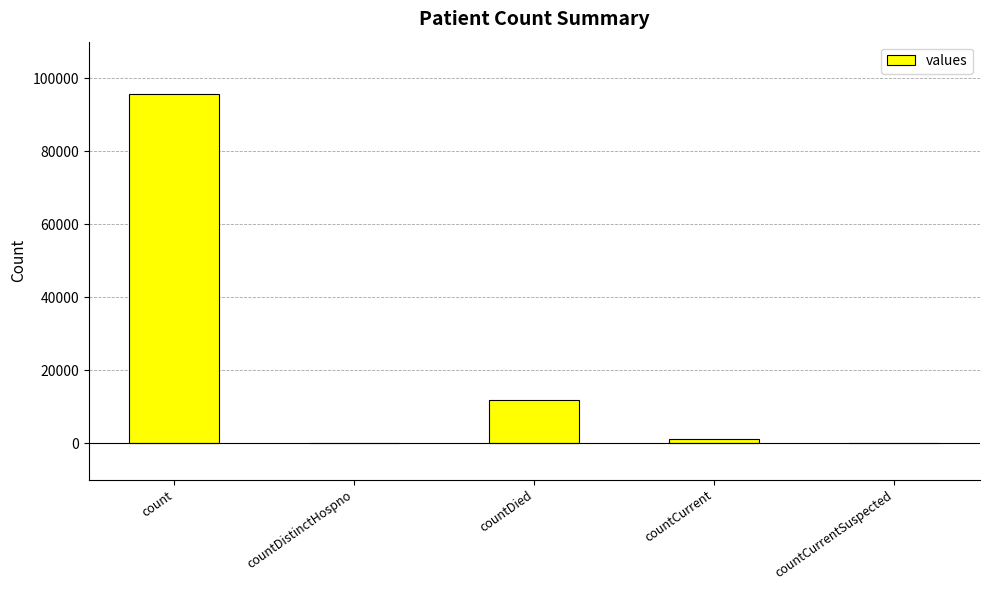

How many series are shown in this chart?

1